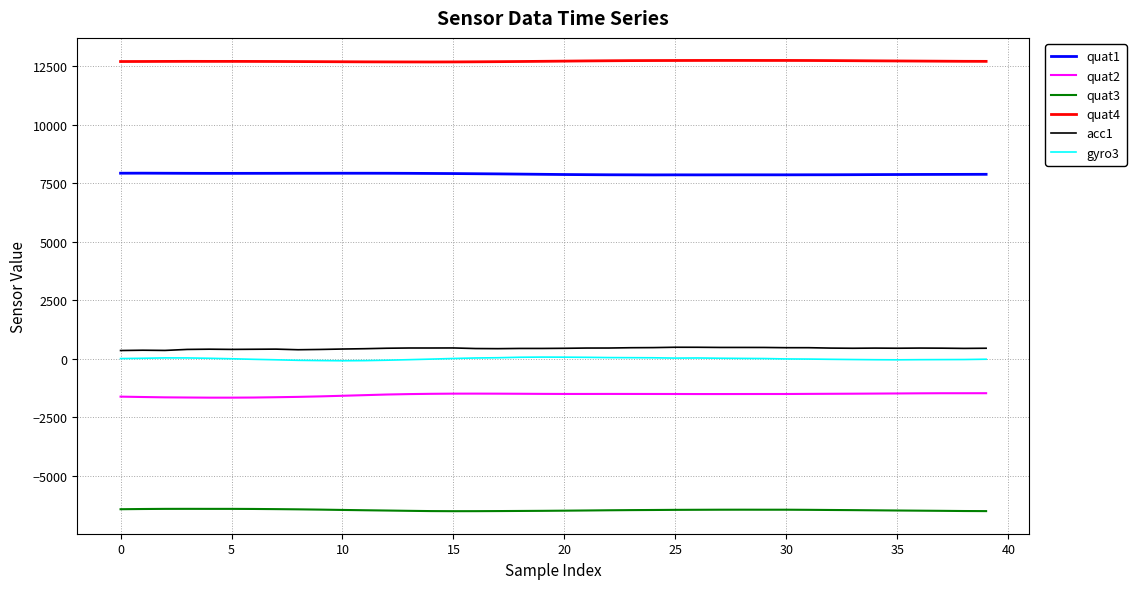

Which series has the largest total across all categories?

quat4